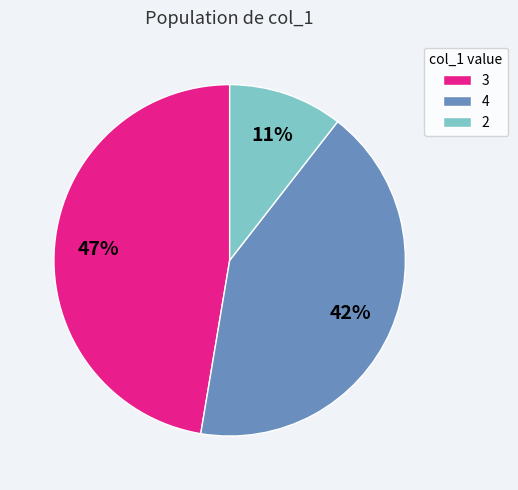

Which has a higher value, 4 or 2?

4